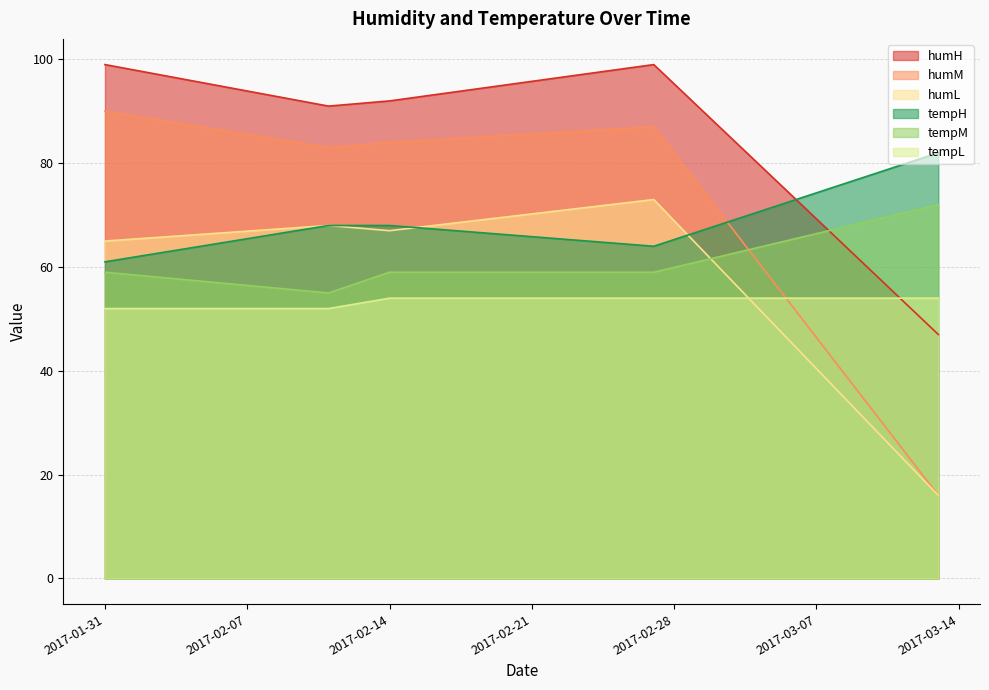

In humL, how many points are lower than both neighbors (excluding endpoints)?

1